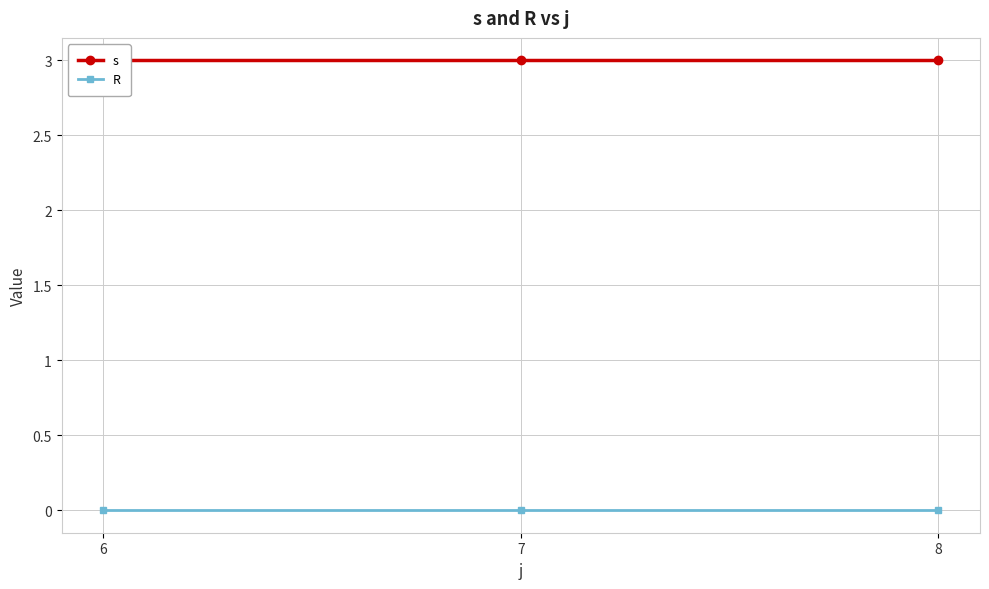

Reading left to right, list all the values displayed in this chart.

s: 6=3	7=3	8=3
R: 6=0	7=0	8=0